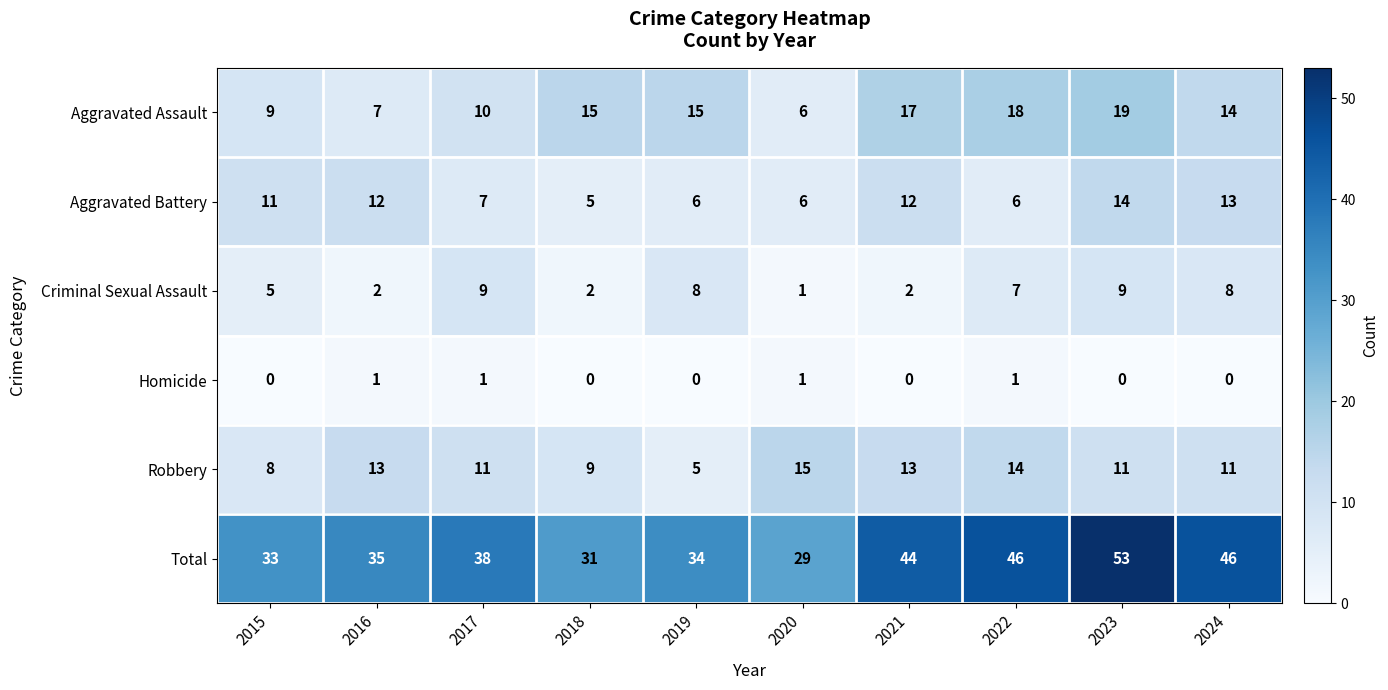

Which series has the widest spread of values?

Total